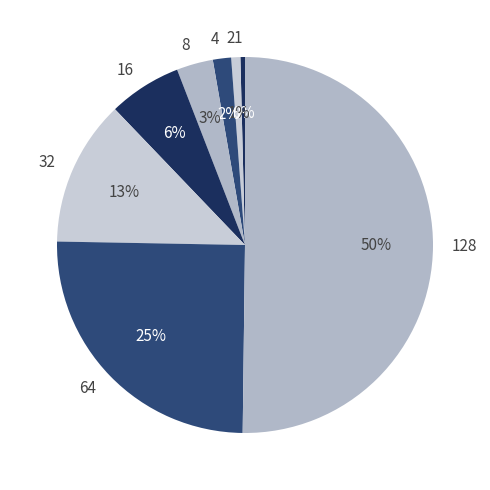

Combined, do 64 and 1 account for over 50%?

No